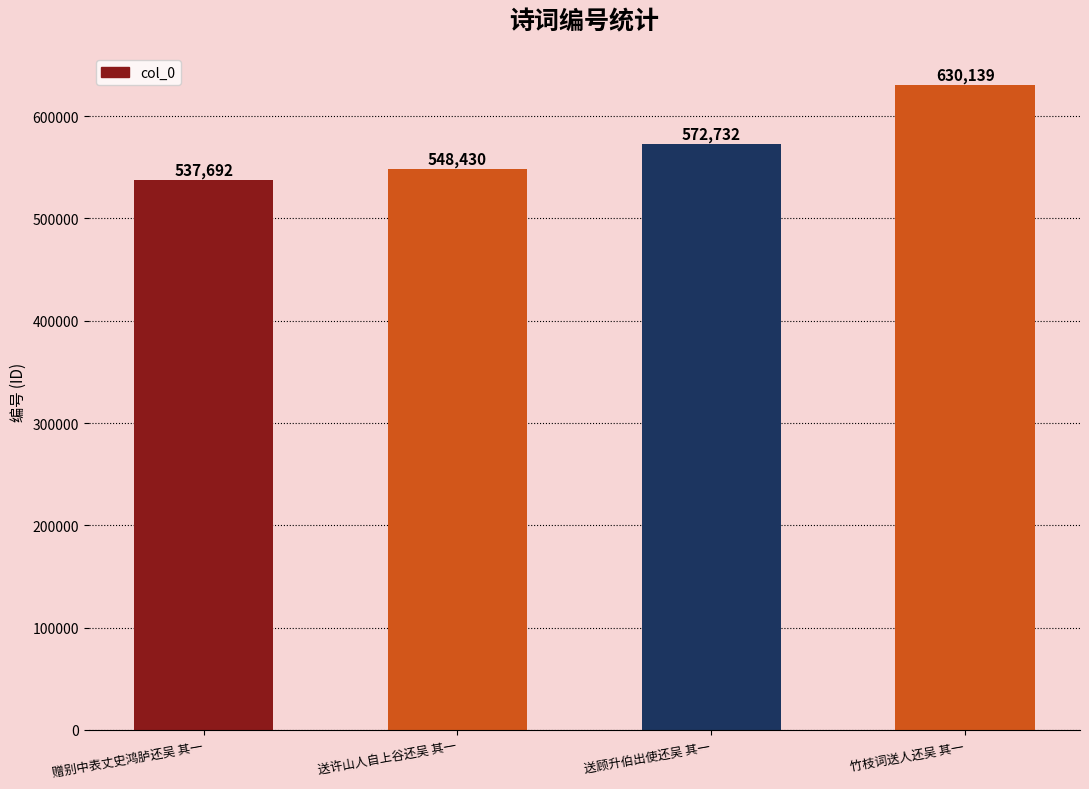

How many data points does each series have?

4